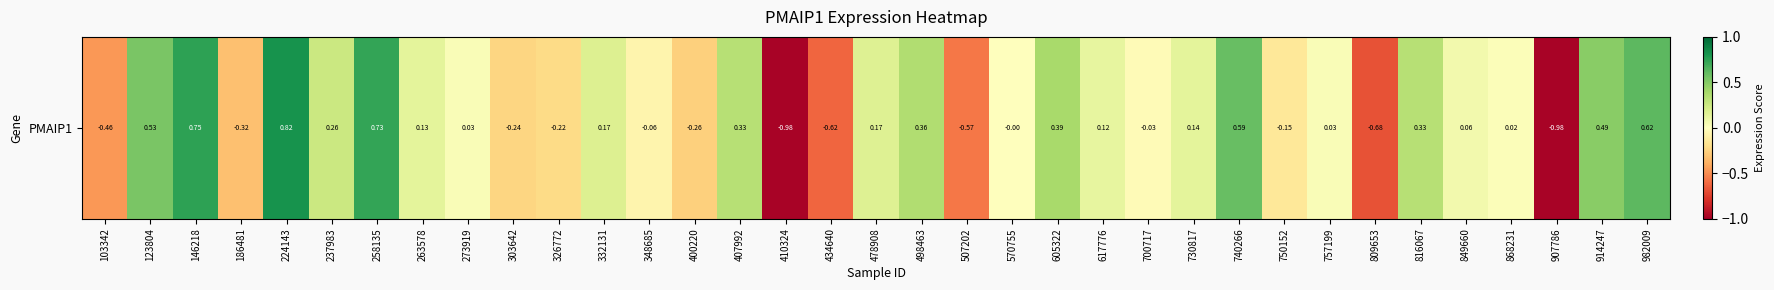

Reading right to left, list all the values displayed in this chart.

982009=0.6	914247=0.5	907786=-1.0	868231=0.0	849660=0.1	816067=0.3	809653=-0.7	757199=0.0	750152=-0.1	740266=0.6	730817=0.1	700717=-0.0	617776=0.1	605322=0.4	570755=-0.0	507202=-0.6	498463=0.4	478908=0.2	434640=-0.6	410324=-1.0	407992=0.3	400220=-0.3	348685=-0.1	332131=0.2	326772=-0.2	303642=-0.2	273919=0.0	263578=0.1	258135=0.7	237983=0.3	224143=0.8	186481=-0.3	146218=0.7	123804=0.5	103342=-0.5